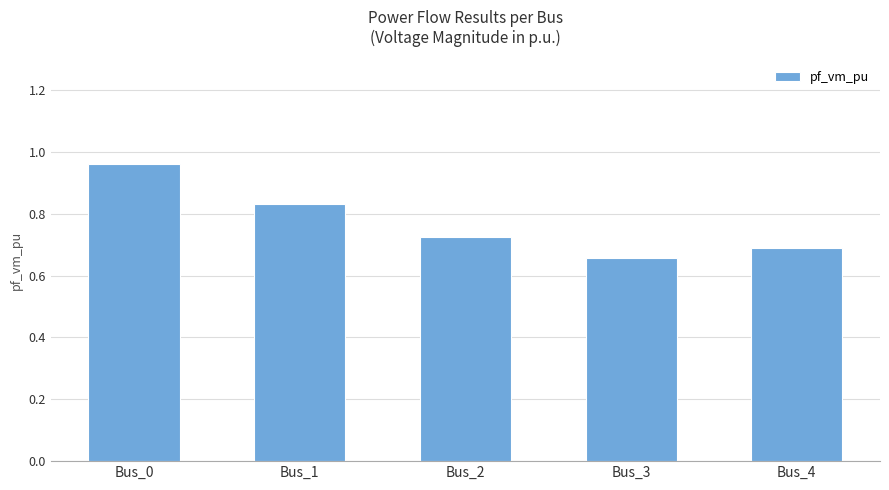

What is the change in value from Bus_0 to Bus_4?

-0.3